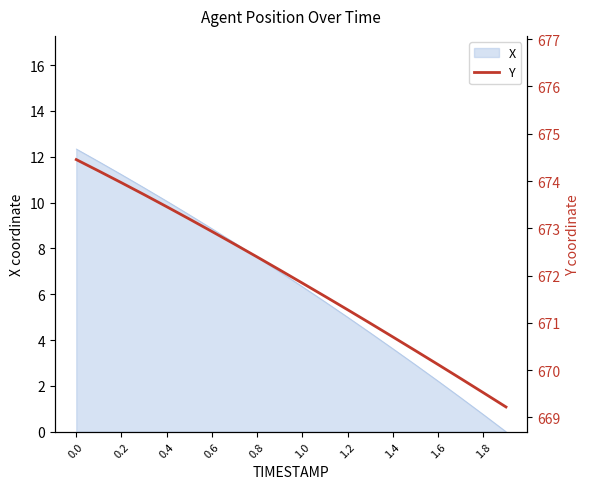

True or false: X has a value of 6.3 at 1.0.

True